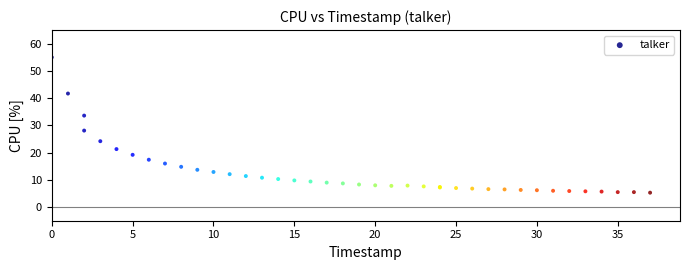

What Y value in the scatter plot is closest to 30?

28.1